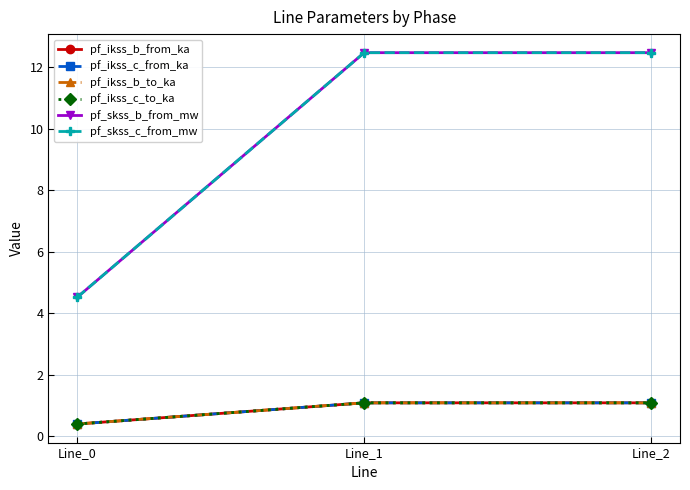

Is this an area chart (filled region under the line)?

No